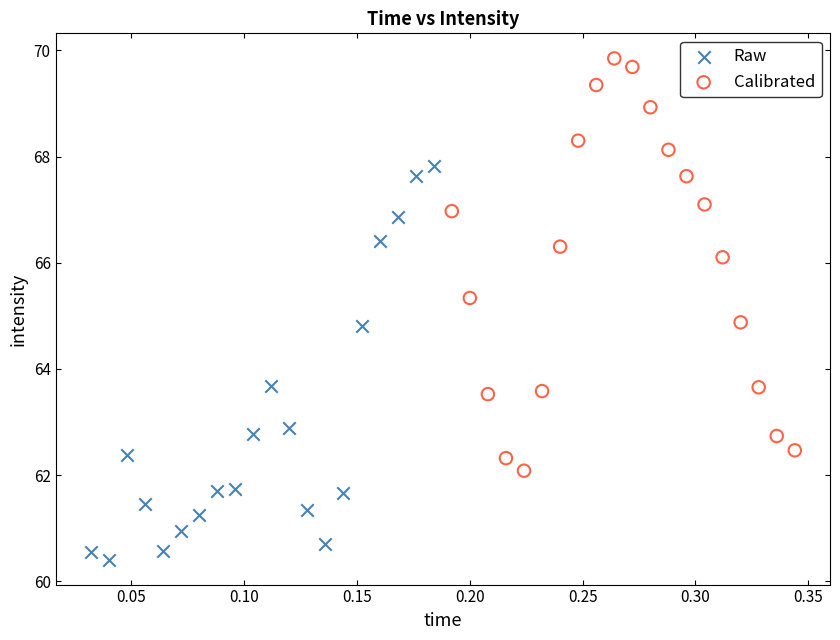

Which series reaches the maximum Y coordinate?

Calibrated